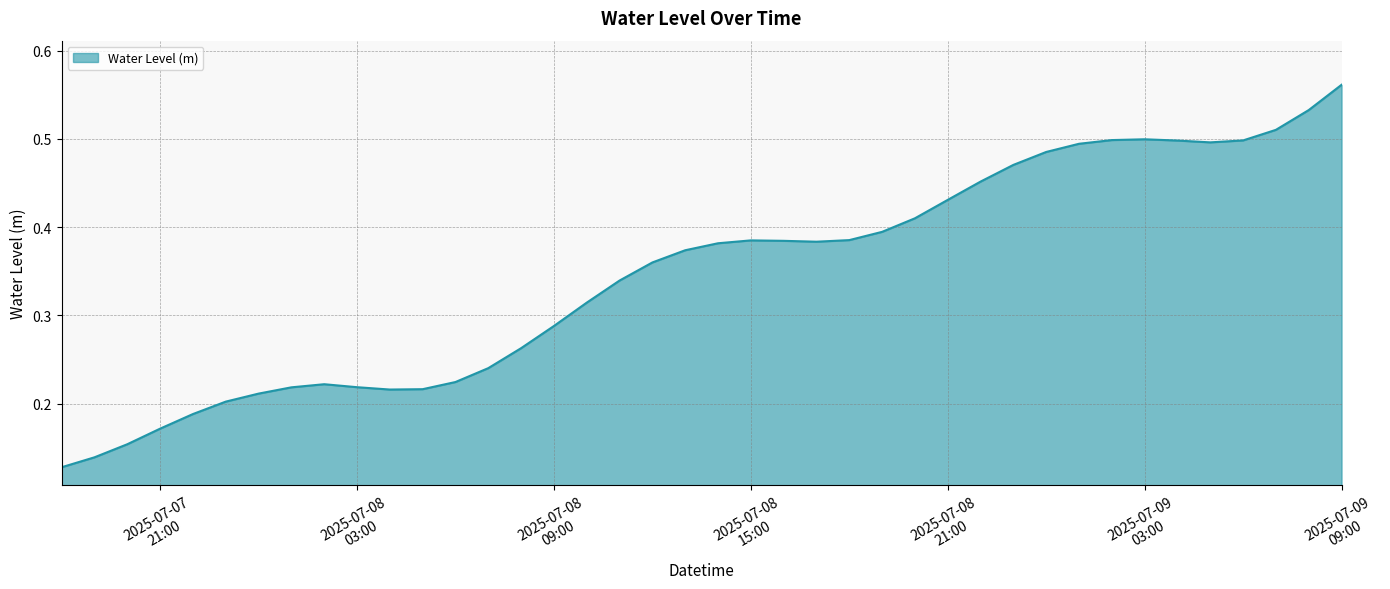

Does the chart have visible grid lines?

Yes